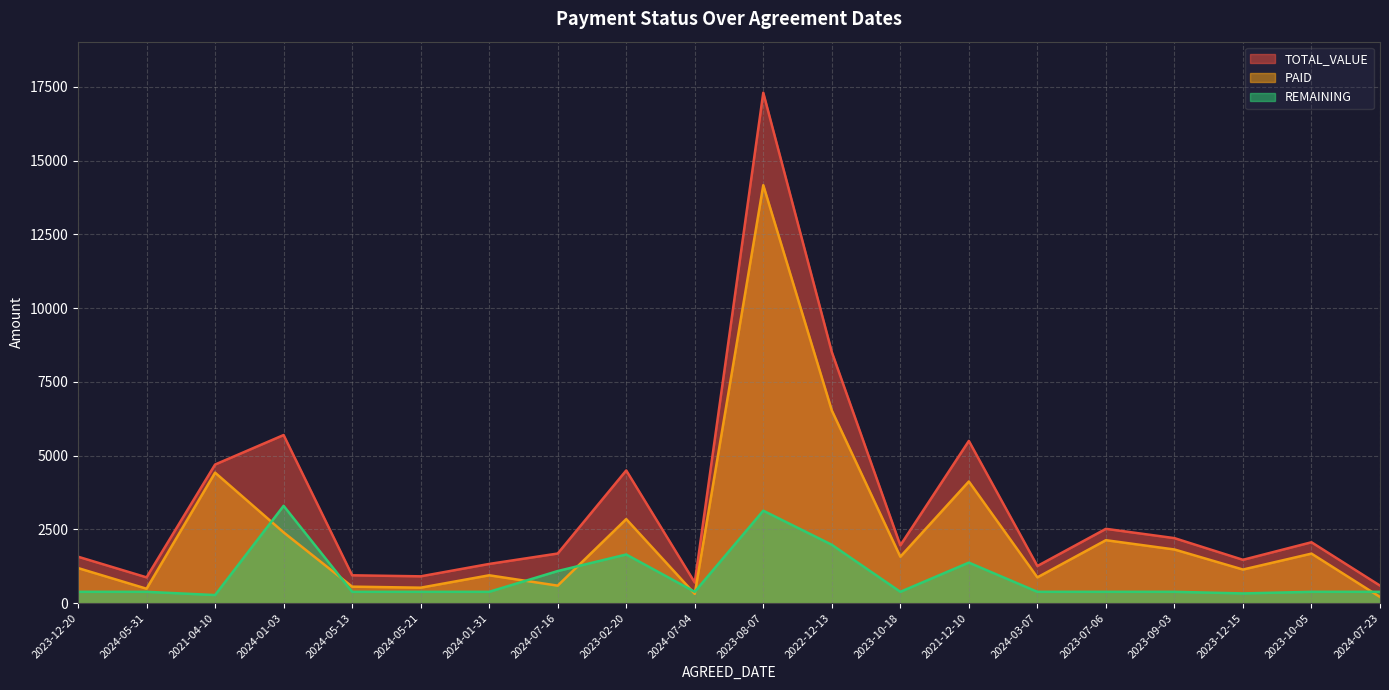

Reading right to left, extract all data points from this chart.

PAID: 2024-07-23=210	2023-10-05=1680	2023-12-15=1140	2023-09-03=1820	2023-07-06=2135	2024-03-07=875	2021-12-10=4125	2023-10-18=1575	2022-12-13=6534	2023-08-07=14170	2024-07-04=315	2023-02-20=2850	2024-07-16=594	2024-01-31=945	2024-05-21=525	2024-05-13=560	2024-01-03=2400	2021-04-10=4425	2024-05-31=490	2023-12-20=1190
REMAINING: 2024-07-23=385	2023-10-05=385	2023-12-15=330	2023-09-03=385	2023-07-06=385	2024-03-07=385	2021-12-10=1375	2023-10-18=385	2022-12-13=1980	2023-08-07=3135	2024-07-04=385	2023-02-20=1650	2024-07-16=1089	2024-01-31=385	2024-05-21=385	2024-05-13=385	2024-01-03=3300	2021-04-10=275	2024-05-31=385	2023-12-20=385
TOTAL_VALUE: 2024-07-23=595	2023-10-05=2065	2023-12-15=1470	2023-09-03=2205	2023-07-06=2520	2024-03-07=1260	2021-12-10=5500	2023-10-18=1960	2022-12-13=8514	2023-08-07=17305	2024-07-04=700	2023-02-20=4500	2024-07-16=1683	2024-01-31=1330	2024-05-21=910	2024-05-13=945	2024-01-03=5700	2021-04-10=4700	2024-05-31=875	2023-12-20=1575